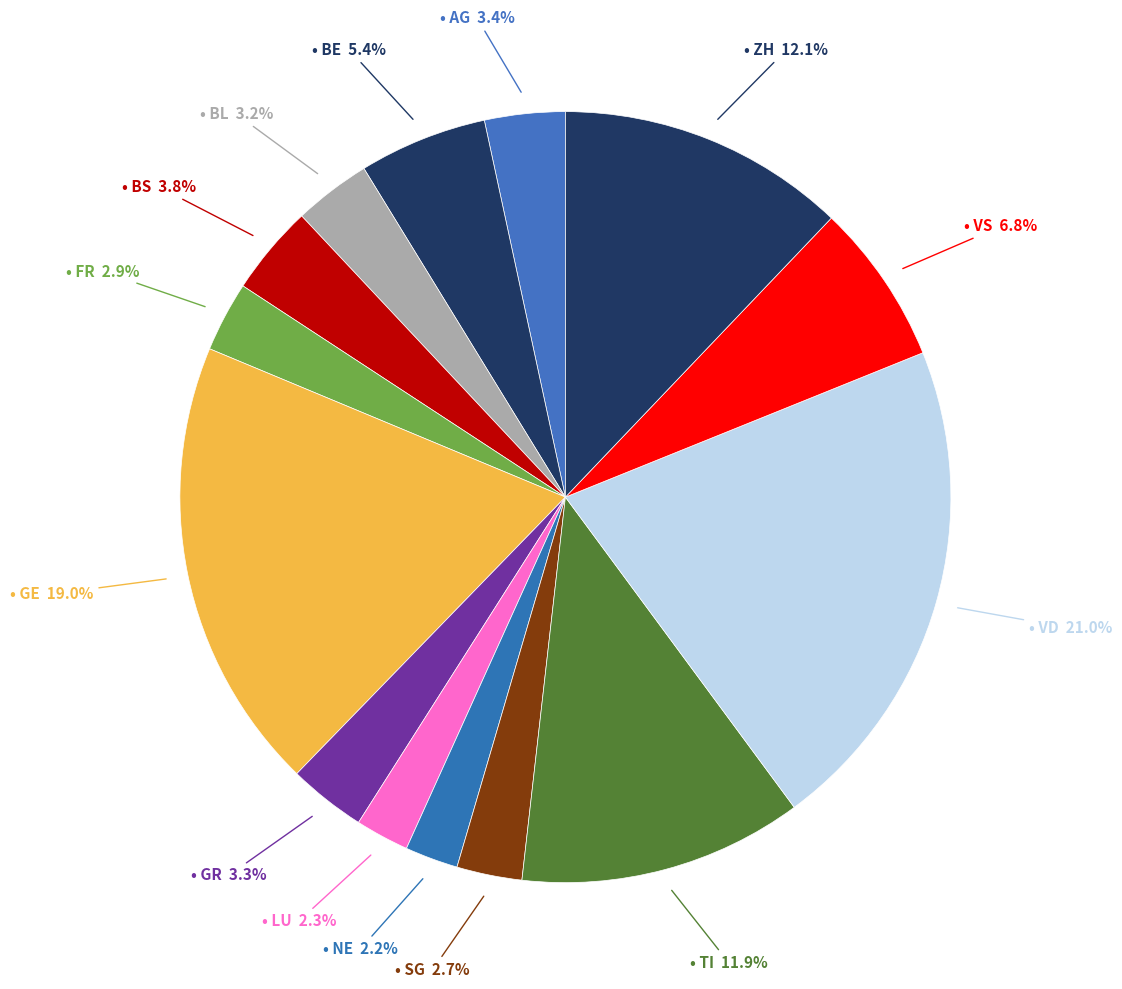

How many slices are in this pie chart?

14